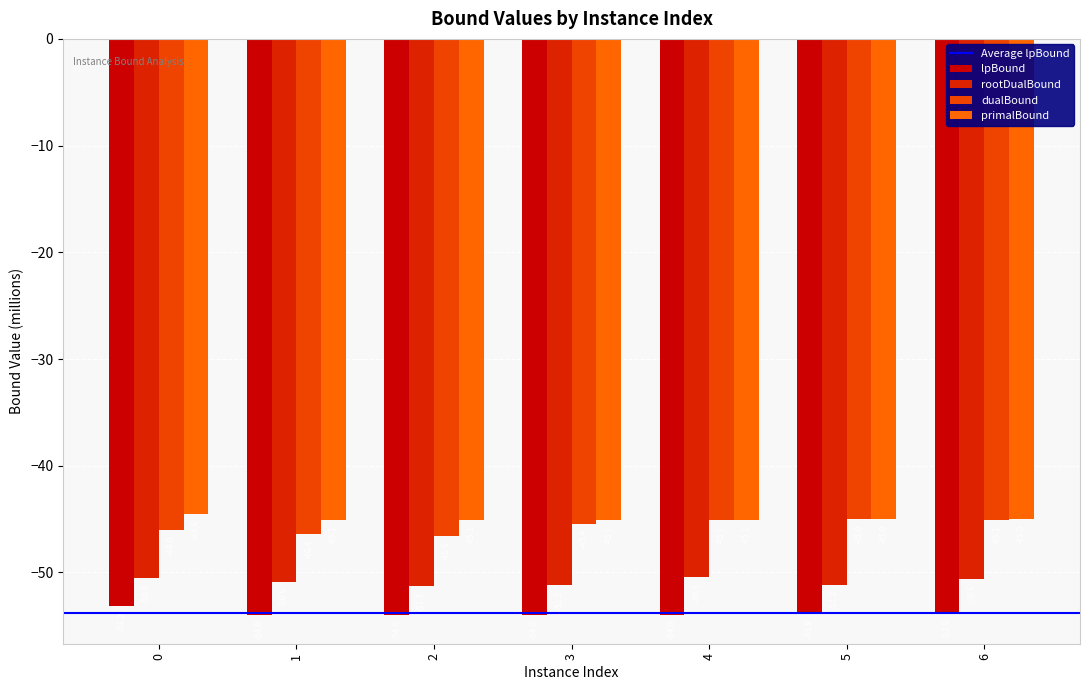

What is the difference between the lpBound values at 3 and 5?

0.1